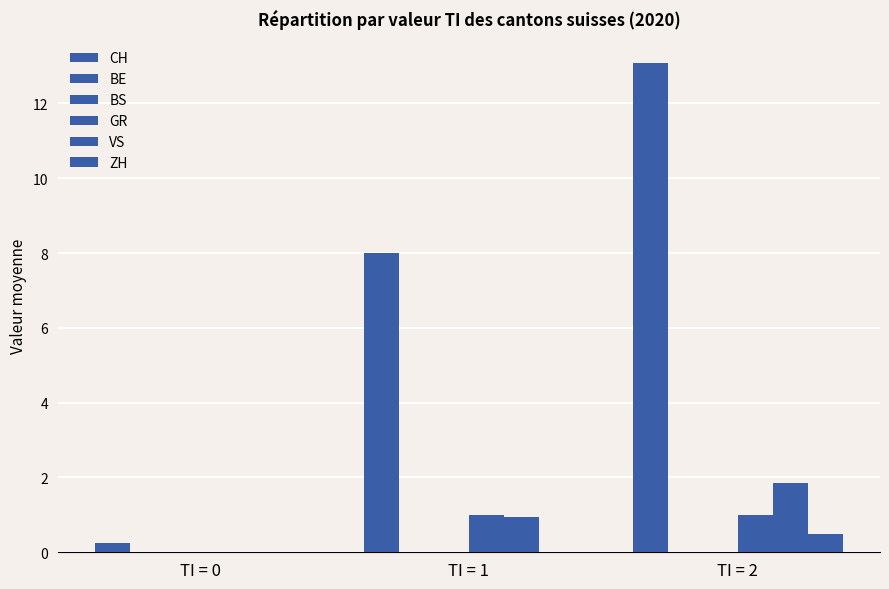

How many groups of bars are there?

3